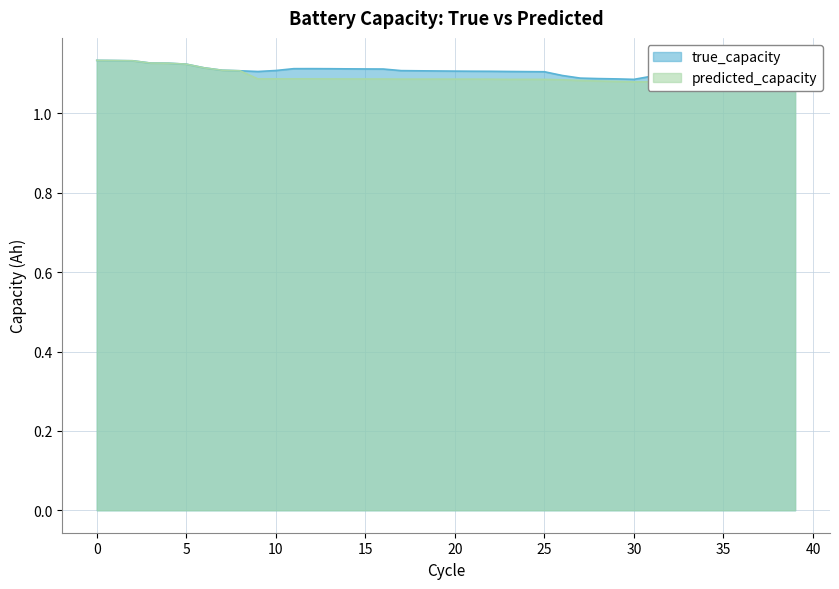

What is the difference between the maximum and minimum values in the true_capacity series?

0.1